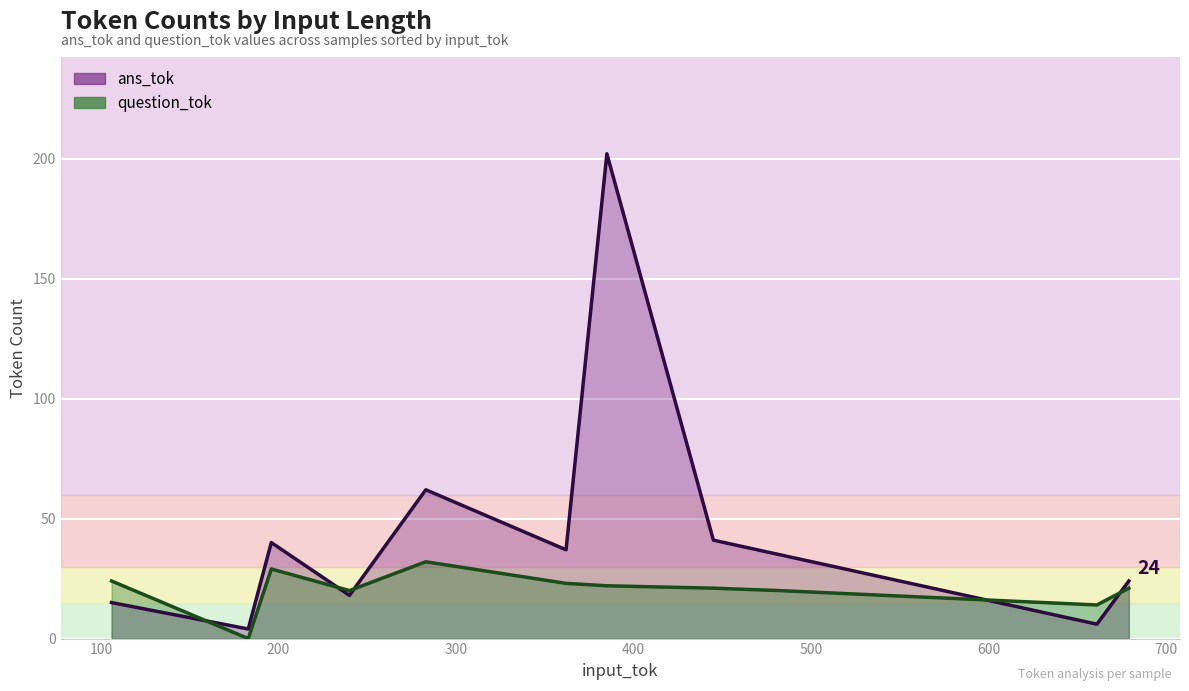

At which category does ans_tok reach its first local peak?

1